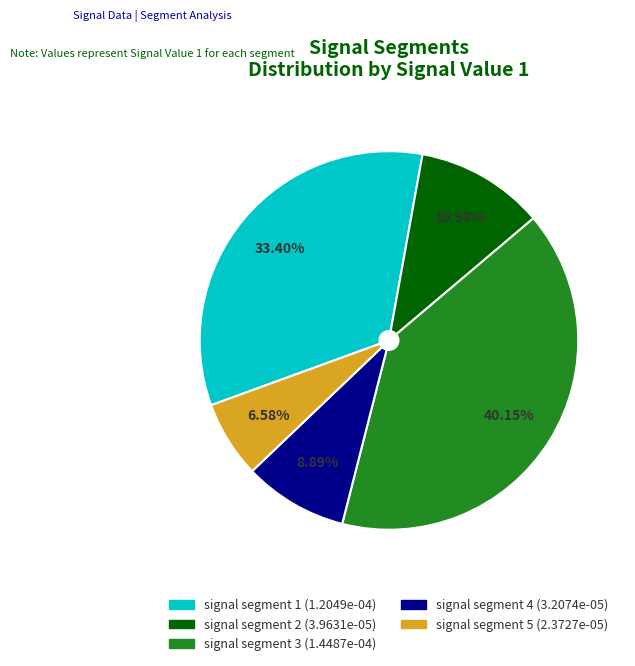

Does signal segment 4 represent more than half of the total?

No